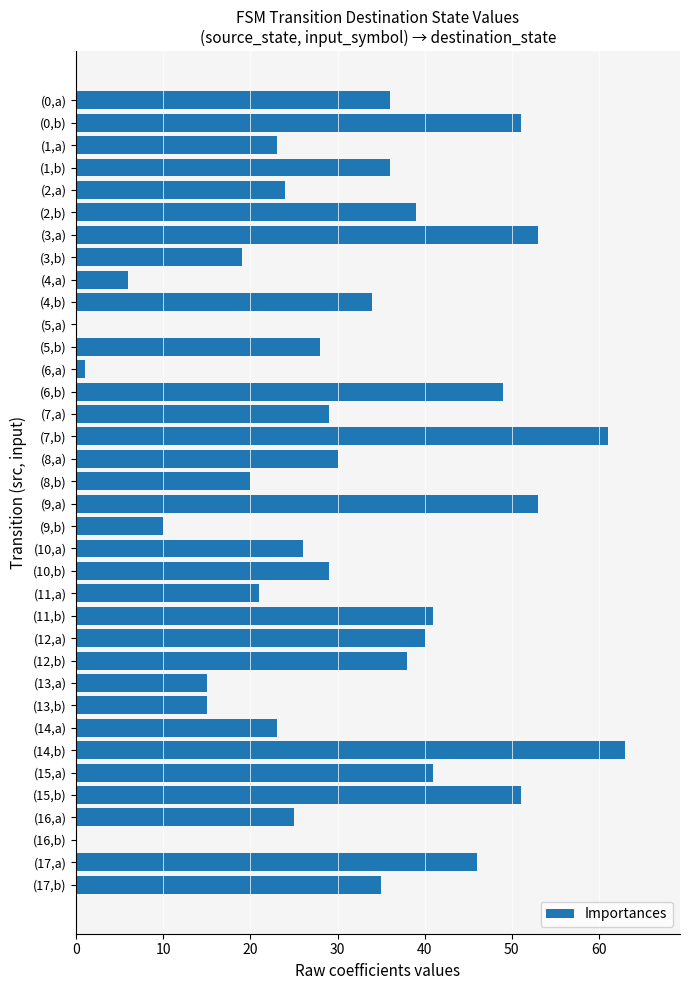

Between (12,a) and (10,a), which is larger?

(12,a)